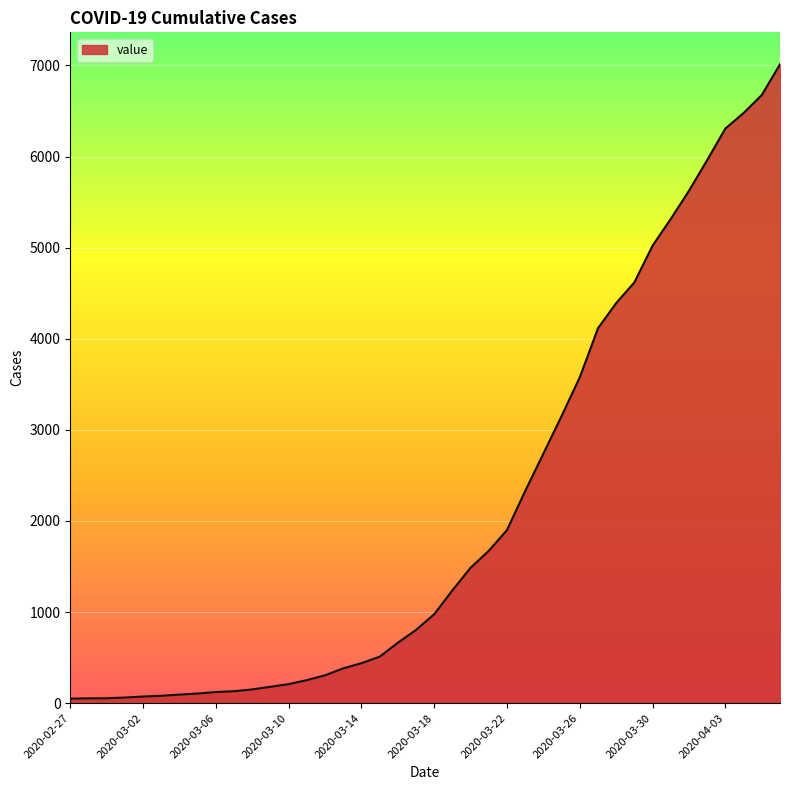

Does the chart have visible grid lines?

Yes